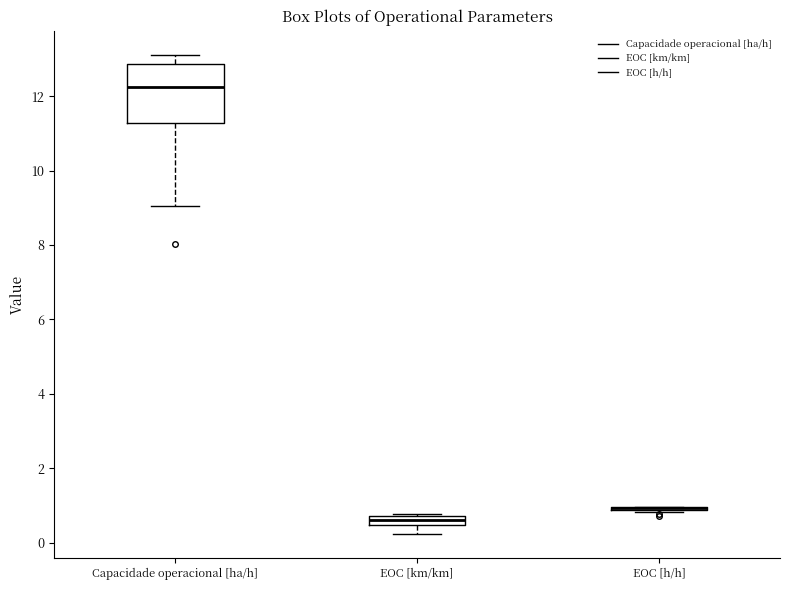

Which box is the tallest, from its lower edge to its upper edge?

Capacidade operacional [ha/h]